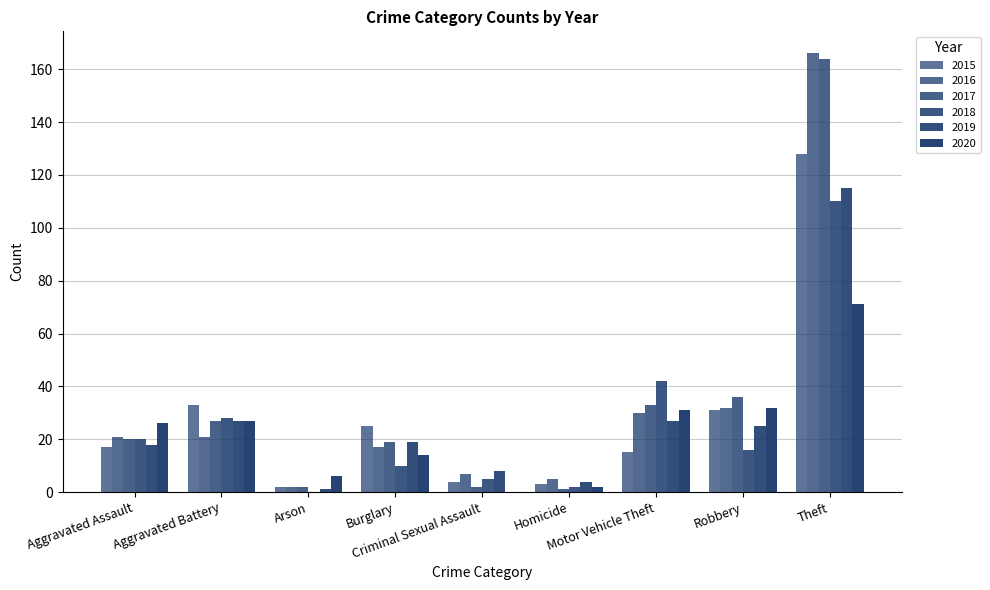

Count the number of data series in this chart.

6